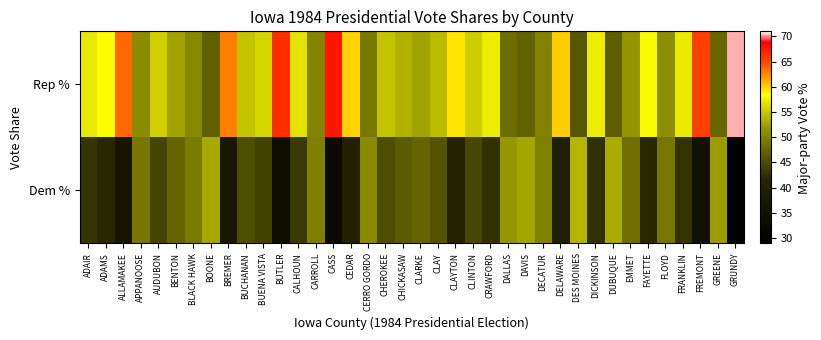

Which series changed the most between BOONE and CEDAR?

Rep %